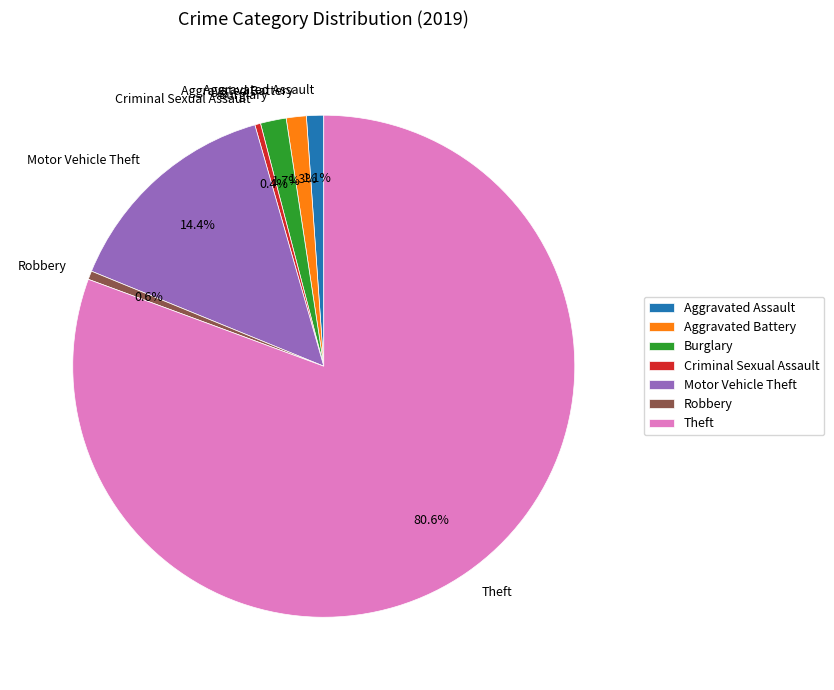

Is the sum of Criminal Sexual Assault and Burglary greater than half?

No